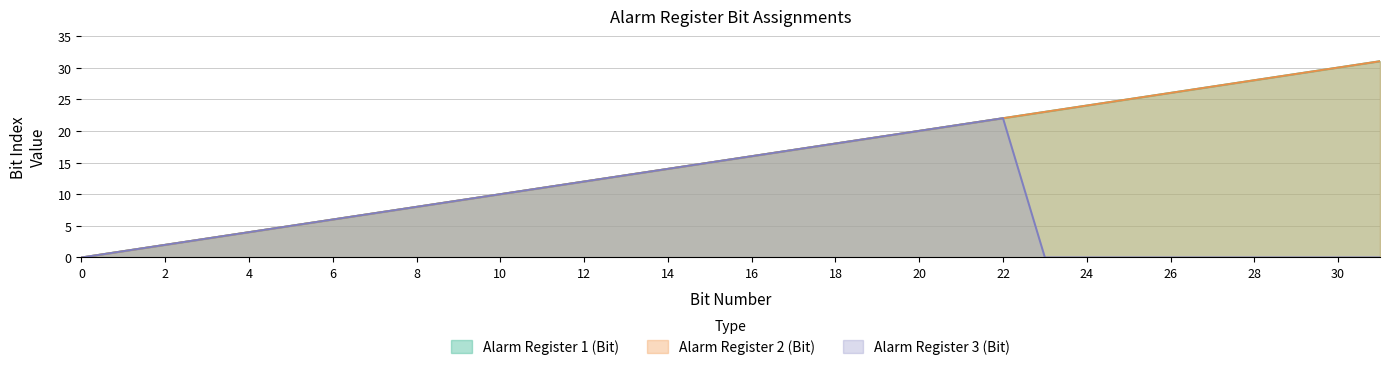

What is the average value of the Alarm Register 3 (Bit) series?

8